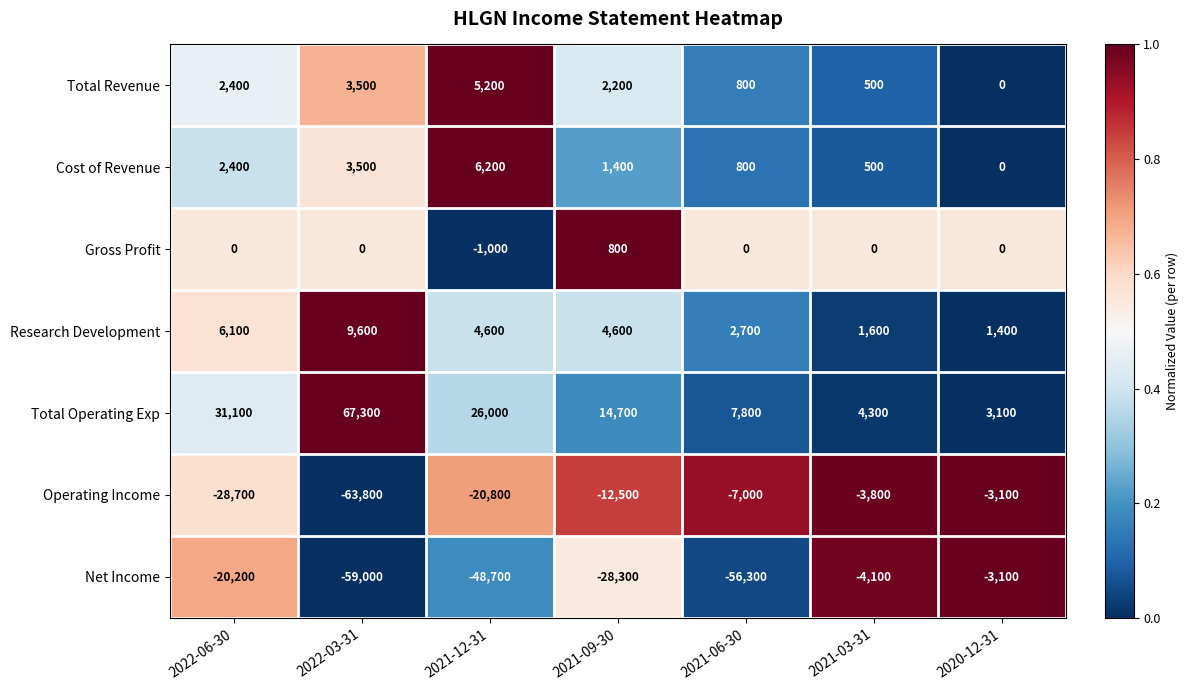

At which label does Total Revenue first exceed 2200?

2022-06-30